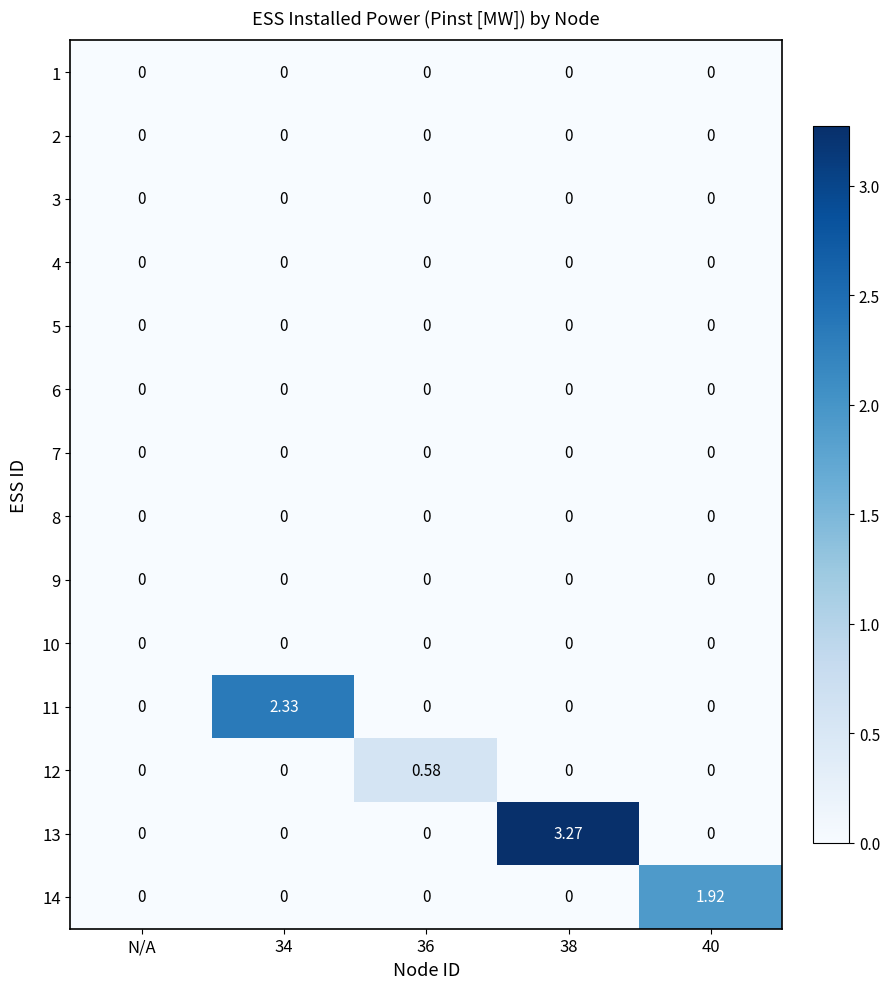

Reading left to right, list all the values displayed in this chart.

1: N/A=0.0	34=0.0	36=0.0	38=0.0	40=0.0
2: N/A=0.0	34=0.0	36=0.0	38=0.0	40=0.0
3: N/A=0.0	34=0.0	36=0.0	38=0.0	40=0.0
4: N/A=0.0	34=0.0	36=0.0	38=0.0	40=0.0
5: N/A=0.0	34=0.0	36=0.0	38=0.0	40=0.0
6: N/A=0.0	34=0.0	36=0.0	38=0.0	40=0.0
7: N/A=0.0	34=0.0	36=0.0	38=0.0	40=0.0
8: N/A=0.0	34=0.0	36=0.0	38=0.0	40=0.0
9: N/A=0.0	34=0.0	36=0.0	38=0.0	40=0.0
10: N/A=0.0	34=0.0	36=0.0	38=0.0	40=0.0
11: N/A=0.0	34=2.3	36=0.0	38=0.0	40=0.0
12: N/A=0.0	34=0.0	36=0.6	38=0.0	40=0.0
13: N/A=0.0	34=0.0	36=0.0	38=3.3	40=0.0
14: N/A=0.0	34=0.0	36=0.0	38=0.0	40=1.9